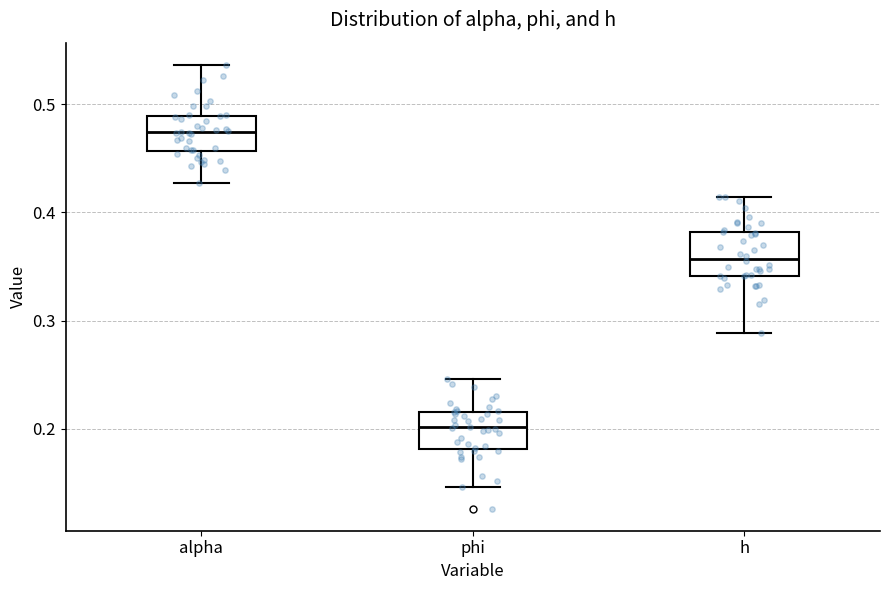

Which box has the highest median line?

alpha